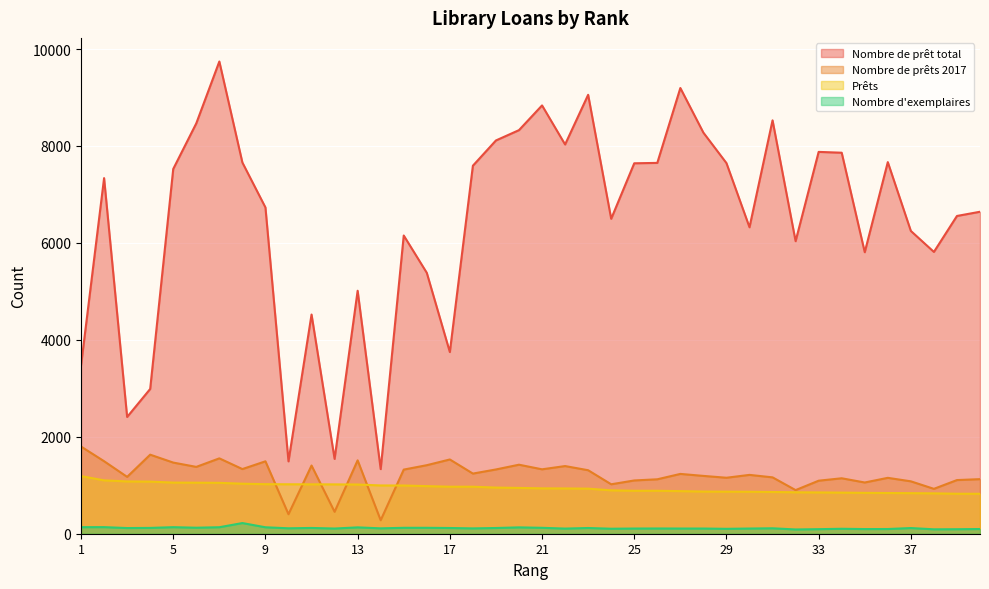

After their last crossing, which series has the higher values: Nombre de prêts 2017 or Prêts?

Nombre de prêts 2017